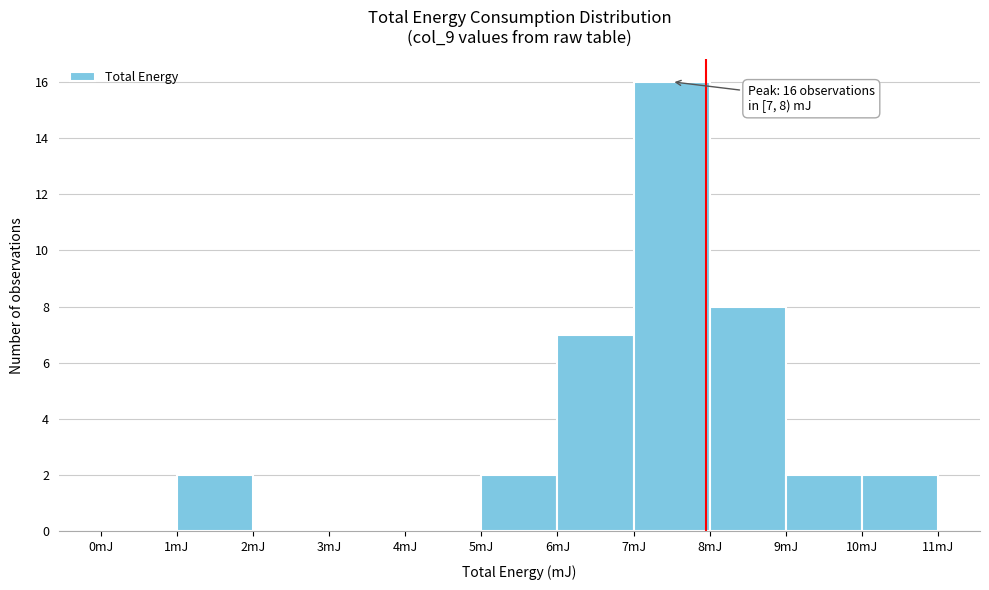

Over which range of the x-axis is the bar tallest?

7 to 8